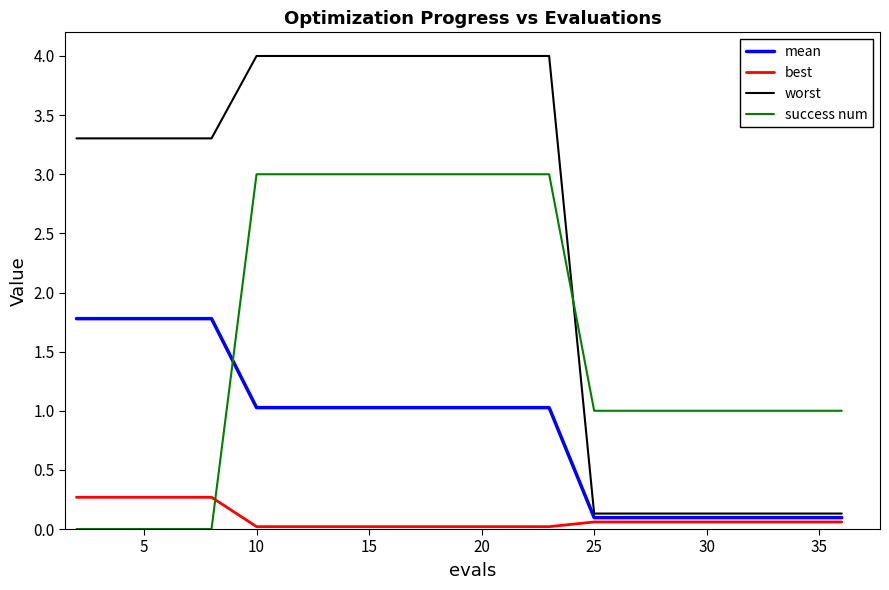

Does the chart have visible grid lines?

No